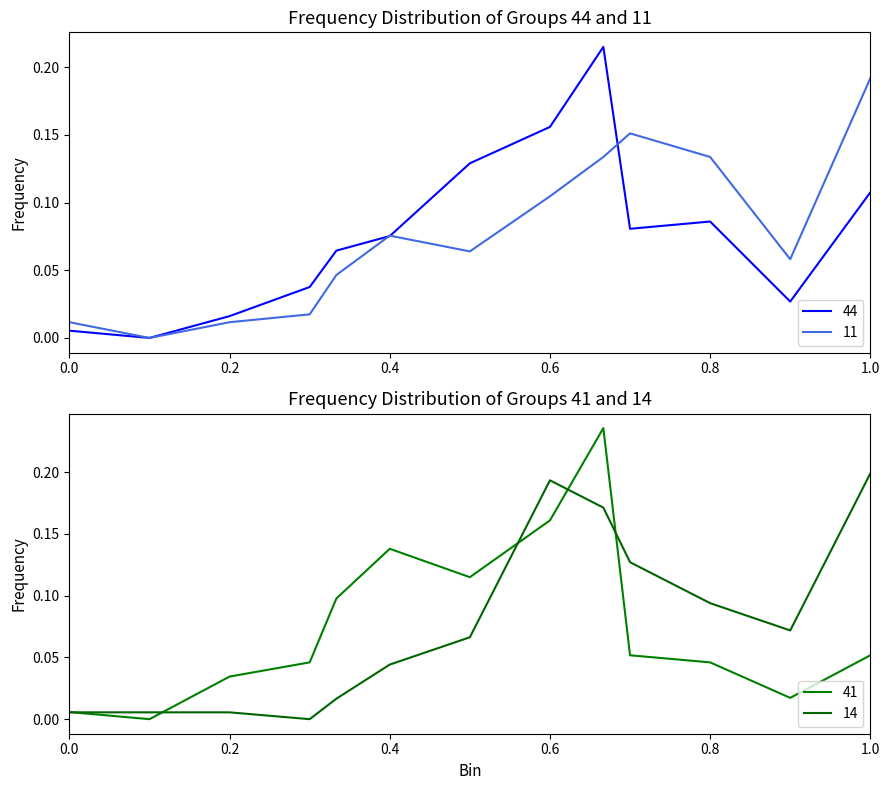

Which series has the largest total across all categories?

11